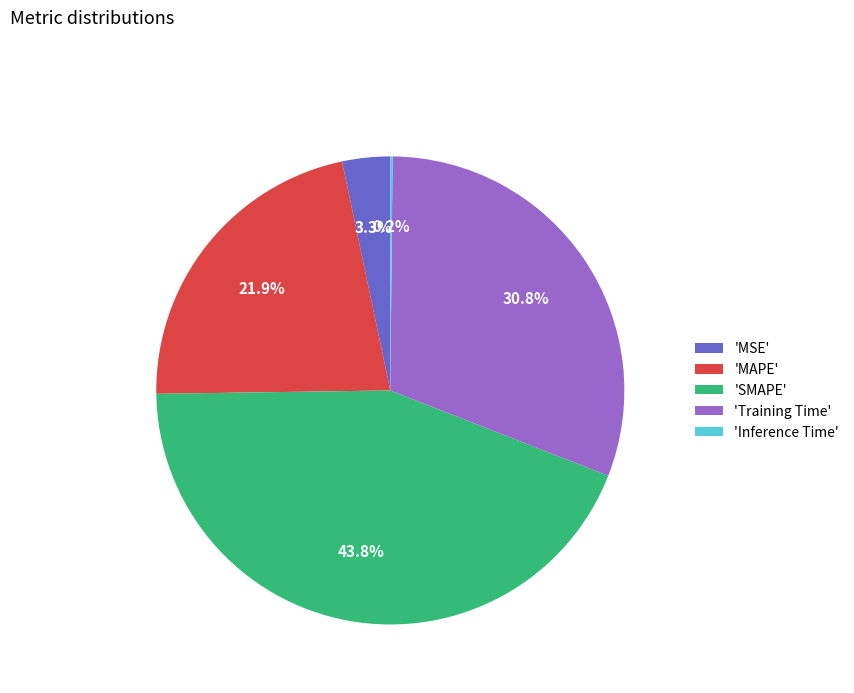

Combined, what portion of the pie is 'SMAPE' and 'Training Time'?

74.6%